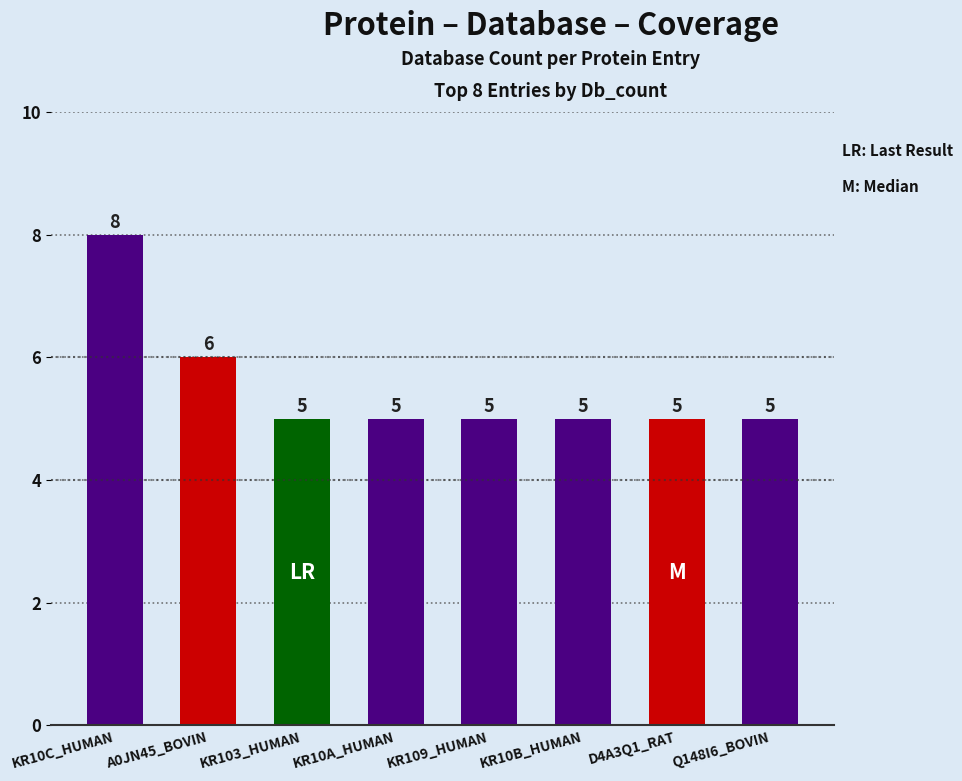

What is the label of the 6th bar from the right?

KR103_HUMAN